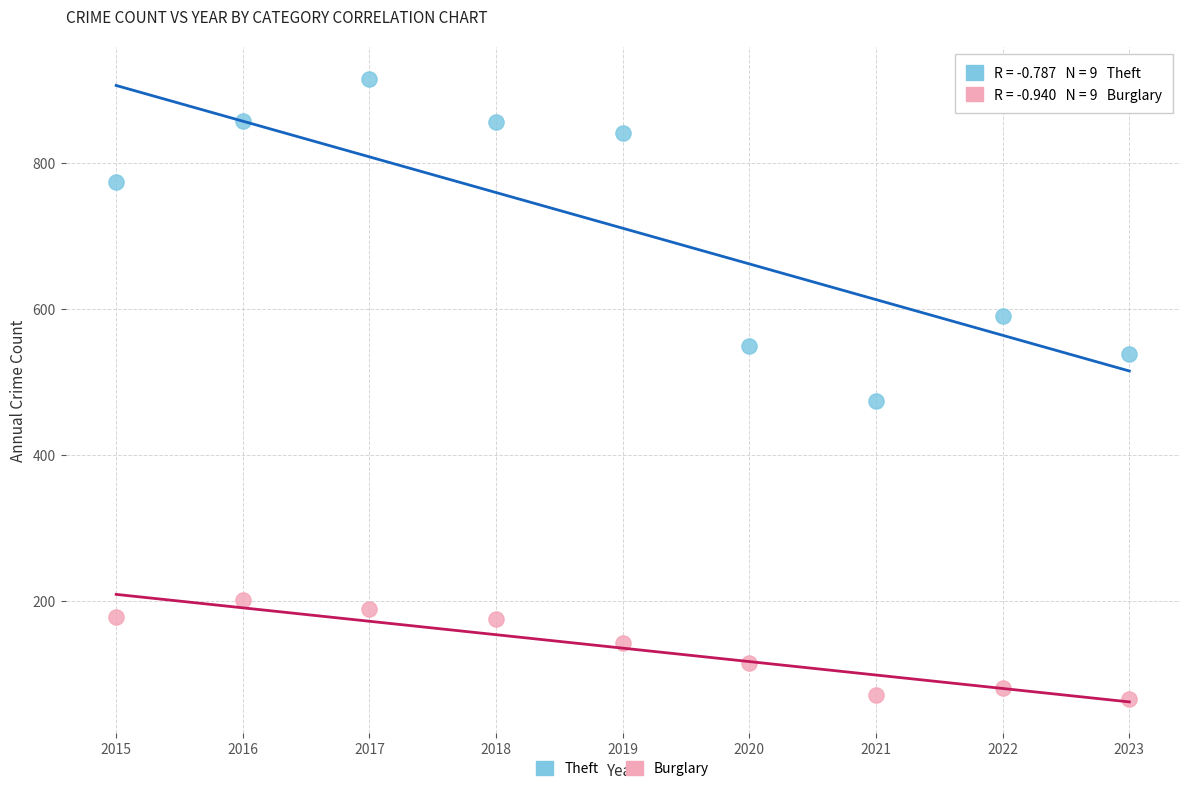

Across all data points, what is the range of Y values (max minus min)?

850